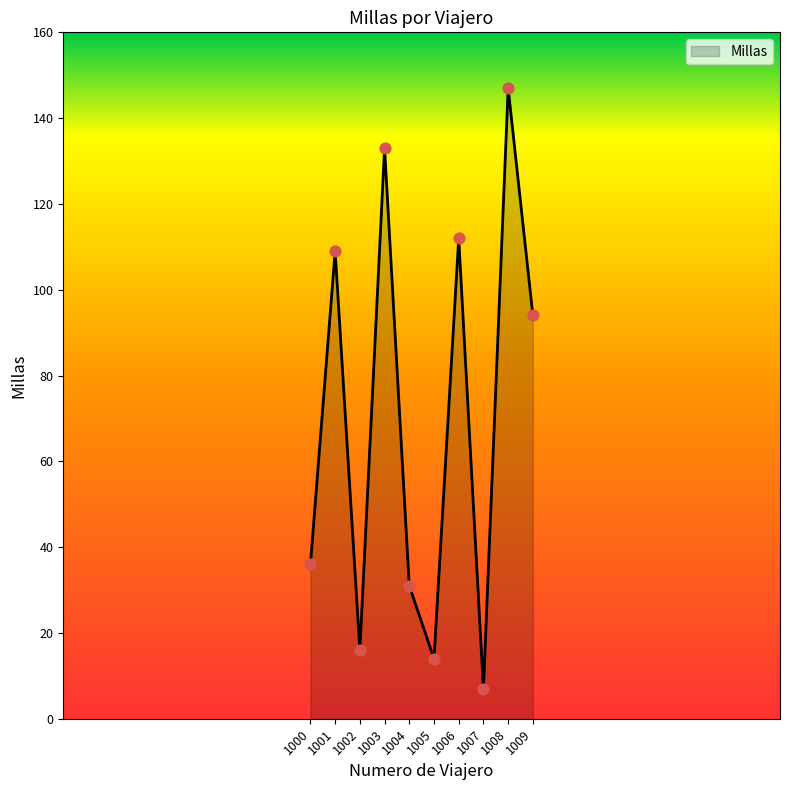

Between 1003 and 1000, which is larger?

1003